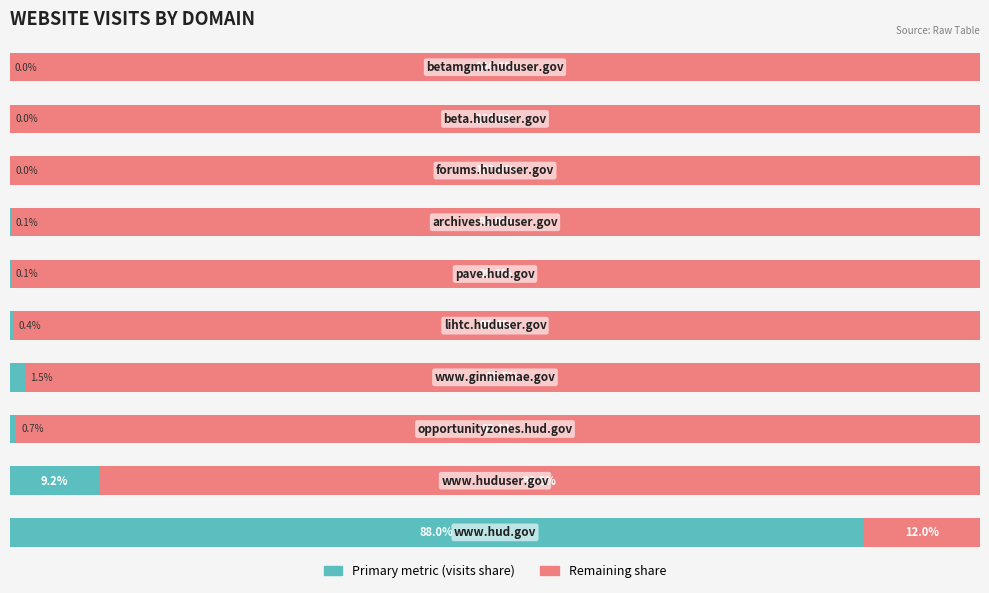

Reading left to right, list all the values displayed in this chart.

Primary metric: 0=88.0	1=9.2	2=0.7	3=1.5	4=0.4	5=0.1	6=0.1	7=0.0	8=0.0	9=0.0
Secondary metric: 0=12.0	1=90.8	2=99.3	3=98.5	4=99.6	5=99.9	6=99.9	7=100.0	8=100.0	9=100.0